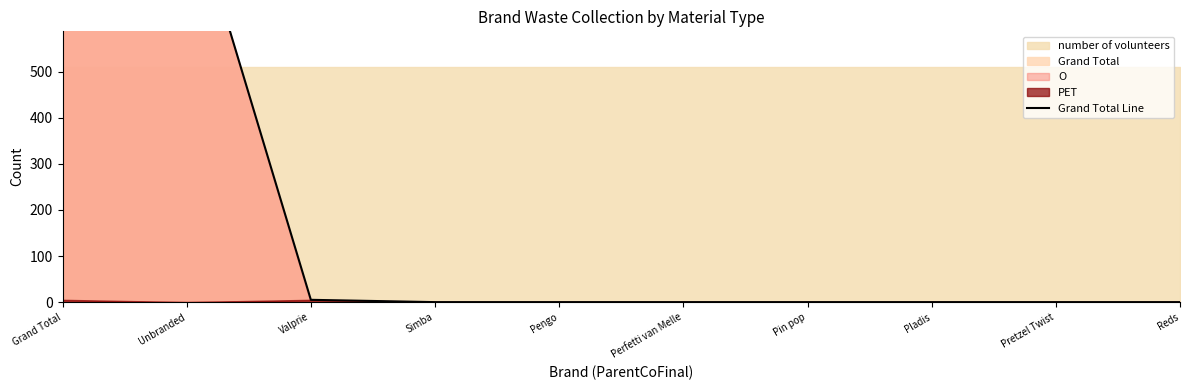

List the labels in order of value, smallest first.

Simba, Pengo, Perfetti van Melle, Pin pop, Pladis, Pretzel Twist, Reds, Valprie, Unbranded, Grand Total